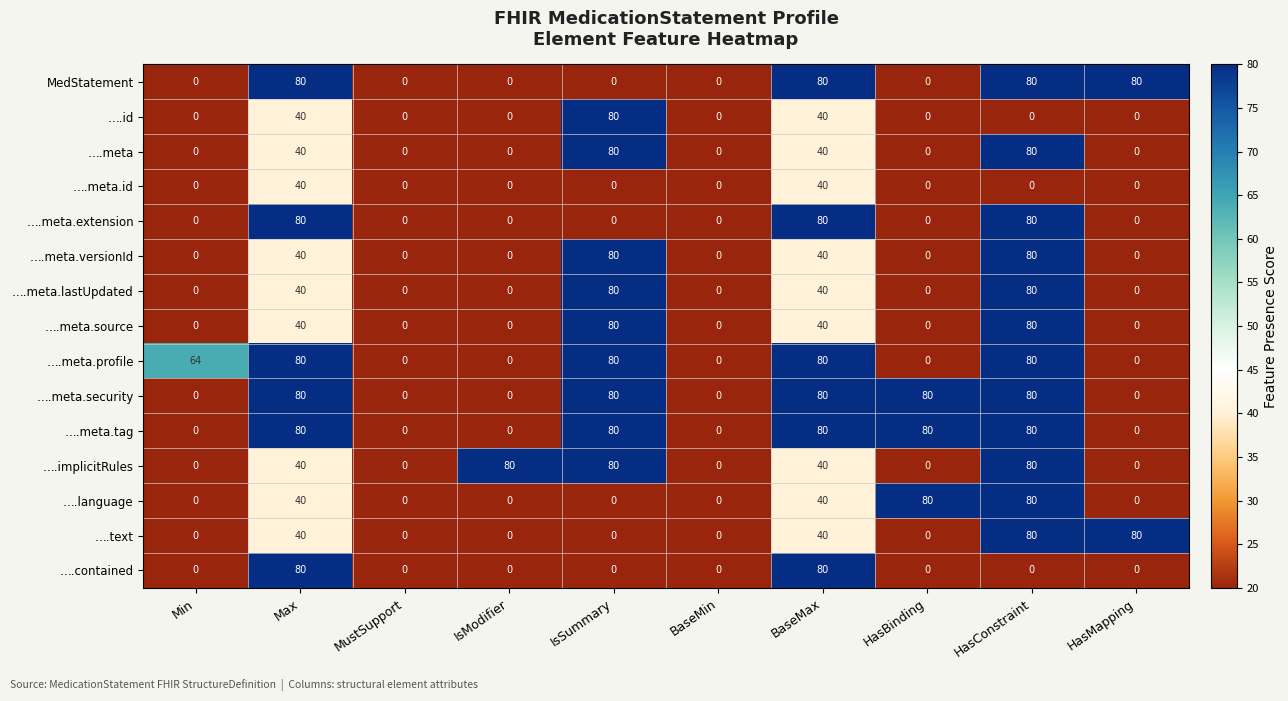

Is the value of ….text at Max greater than the value of MedStatement at IsSummary?

Yes